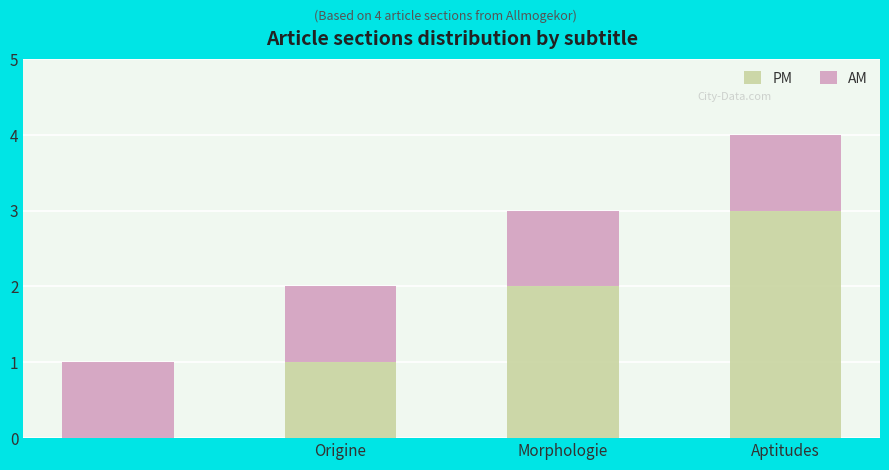

Are the bars horizontal?

No